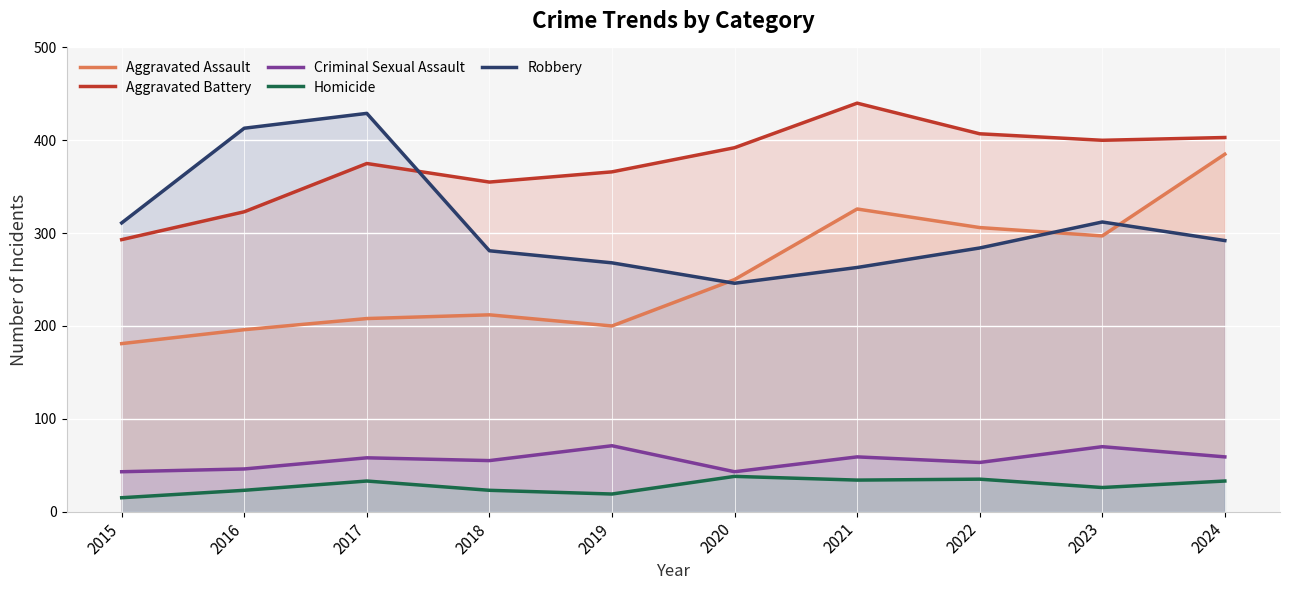

What is the difference between the maximum and second lowest values in the Aggravated Battery series?

117